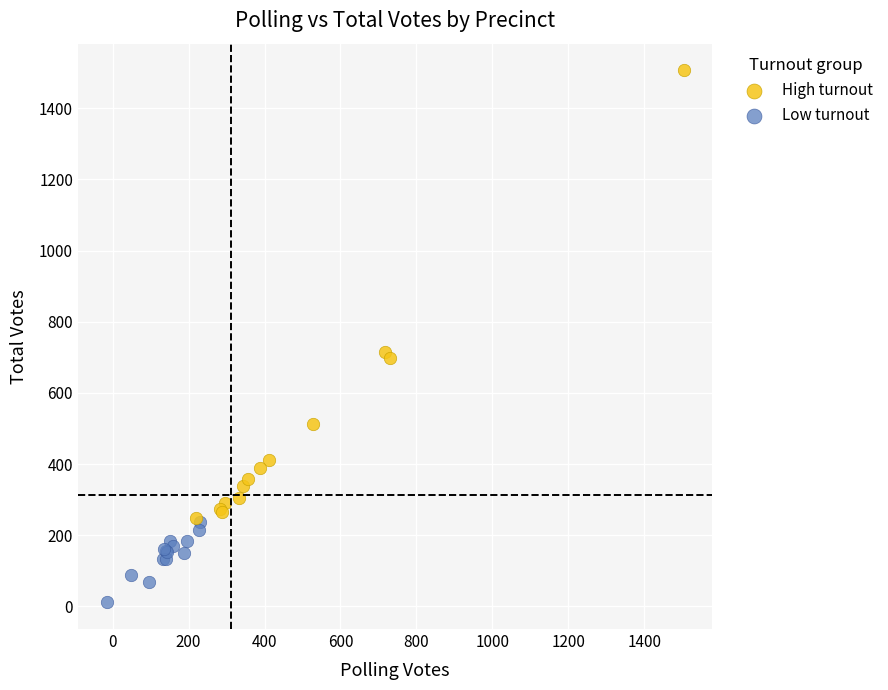

Which series reaches the minimum Y coordinate?

Low turnout